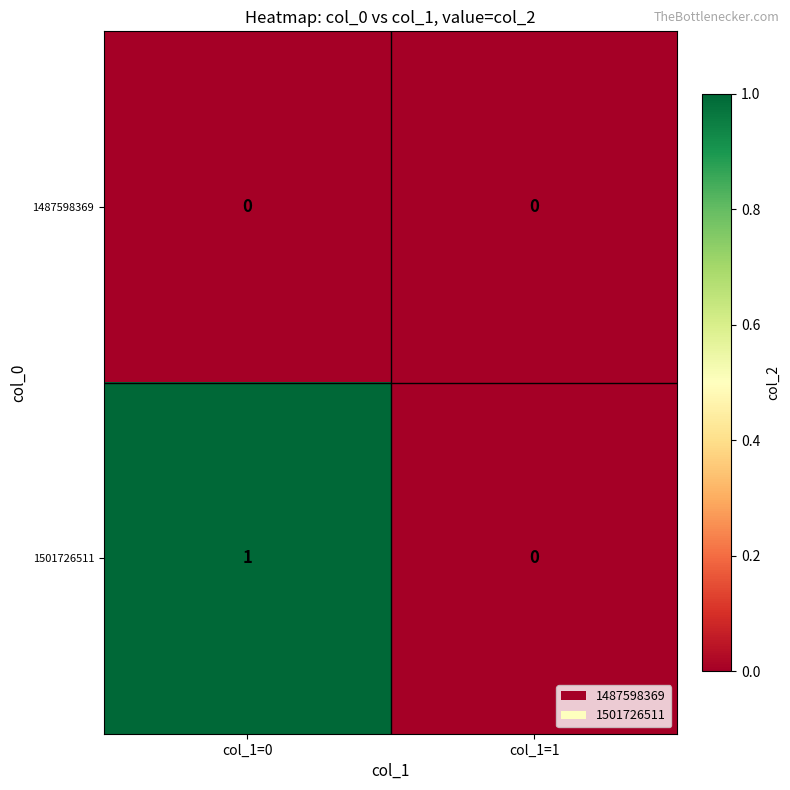

List the series in order of their overall mean, highest first.

1501726511, 1487598369